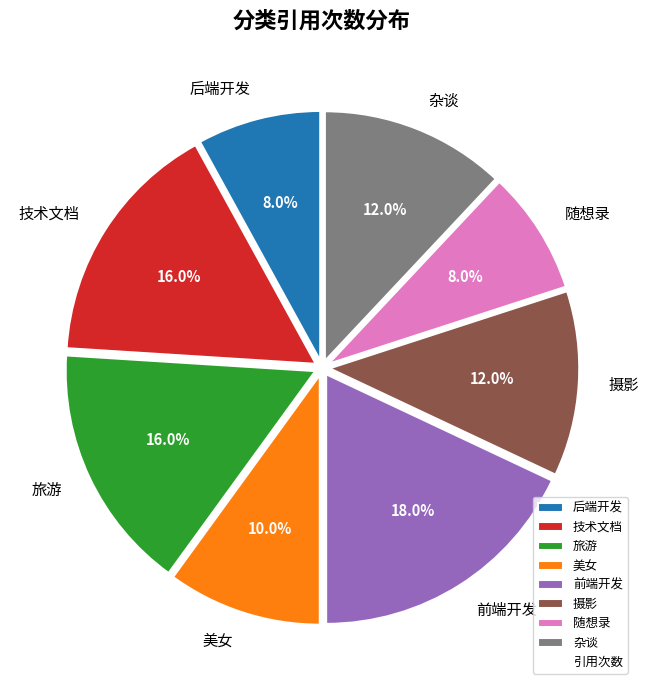

Approximately how many times larger is the value at 旅游 compared to 摄影?

1.3